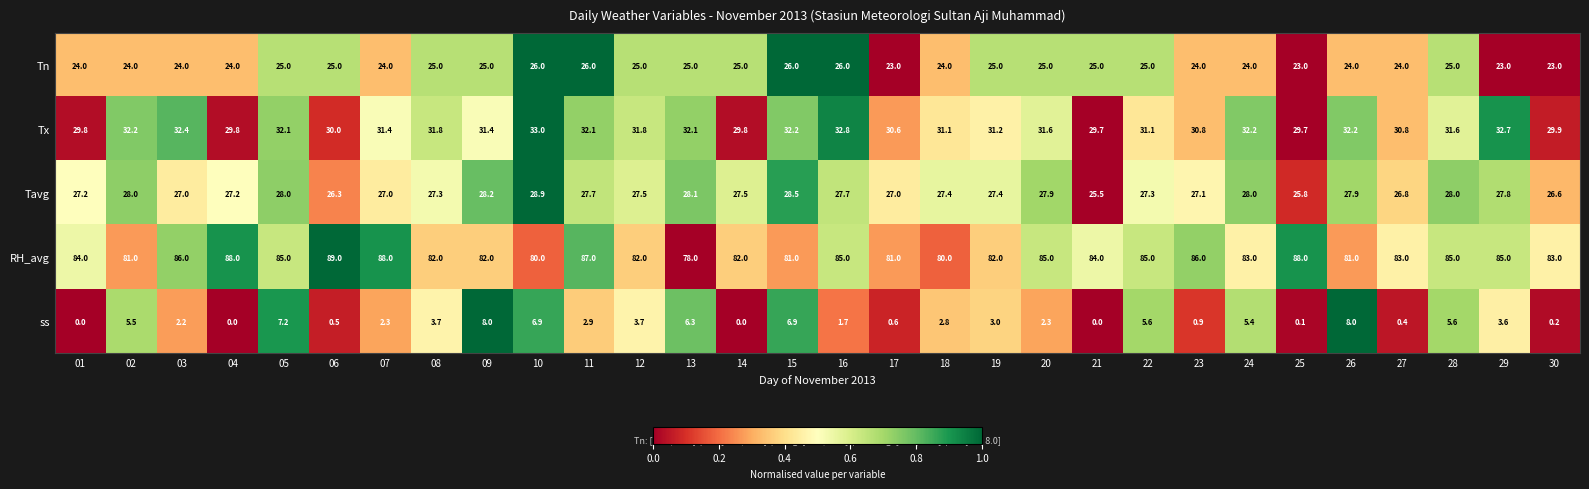

The ss series shows 2.2 at 03. True or false?

True